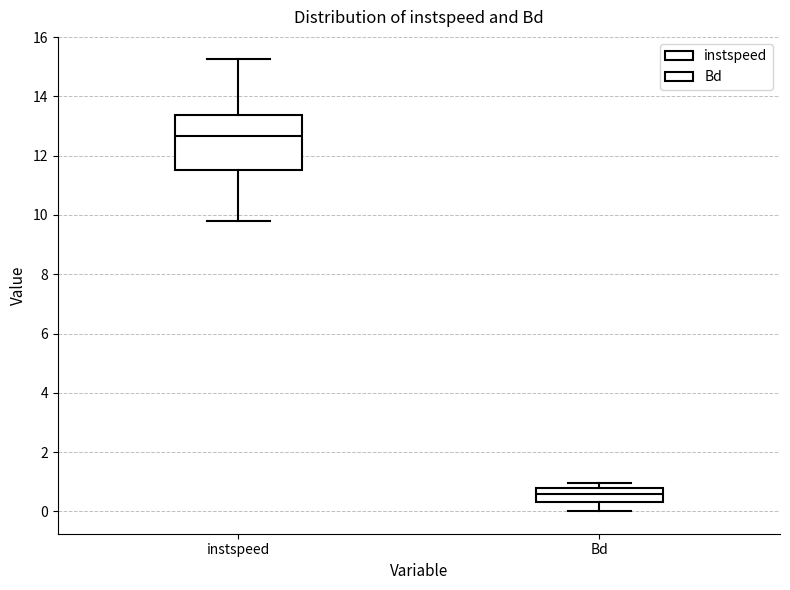

Which box is the tallest, from its lower edge to its upper edge?

instspeed